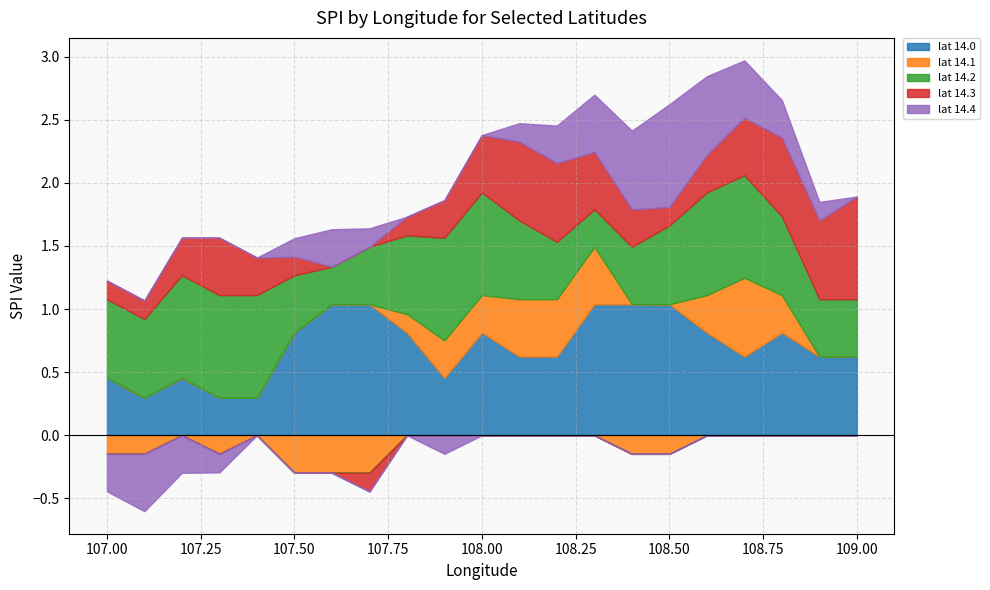

How many lines are shown in the chart?

5